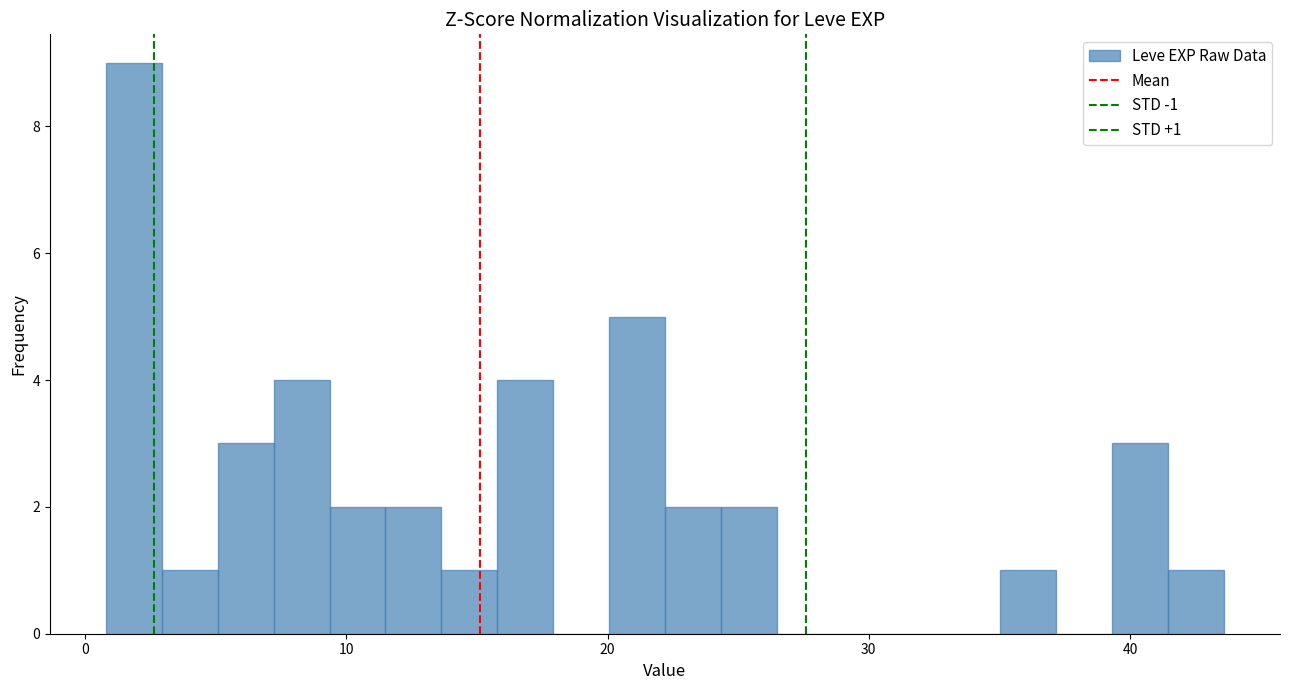

Read against the x-axis, roughly where is the centre of the tallest bar?

2